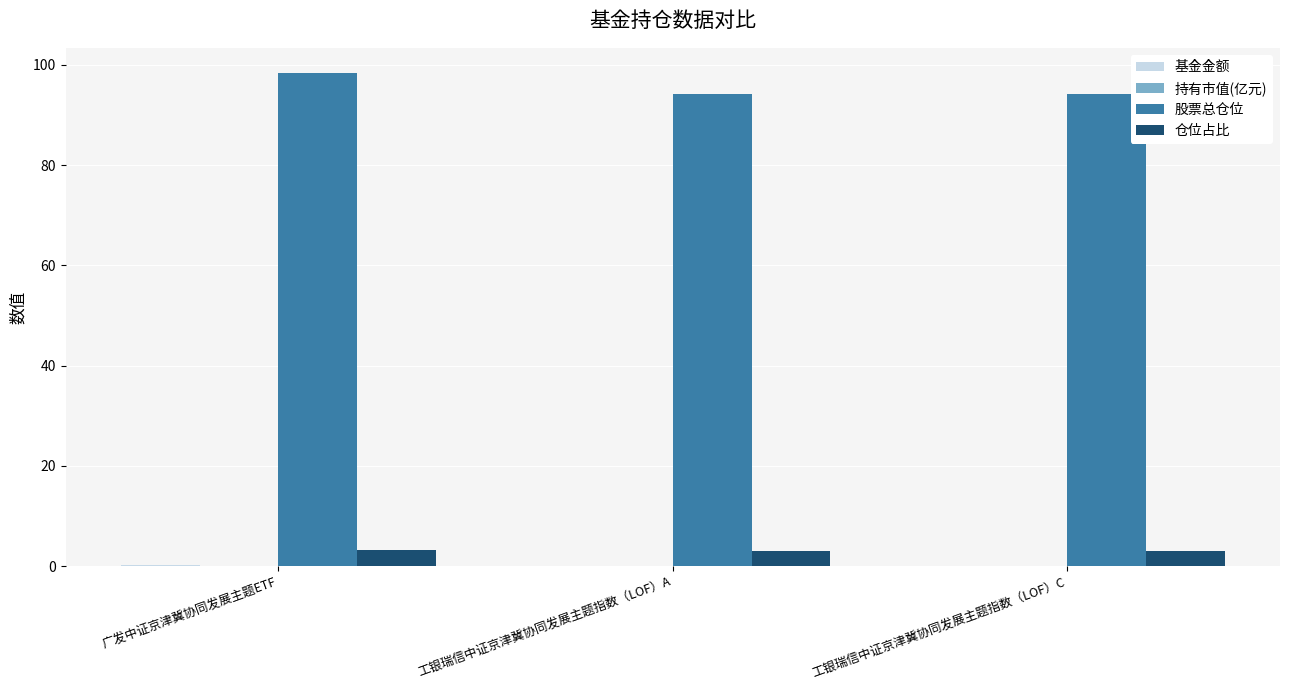

What is the maximum value shown in the chart?

98.5